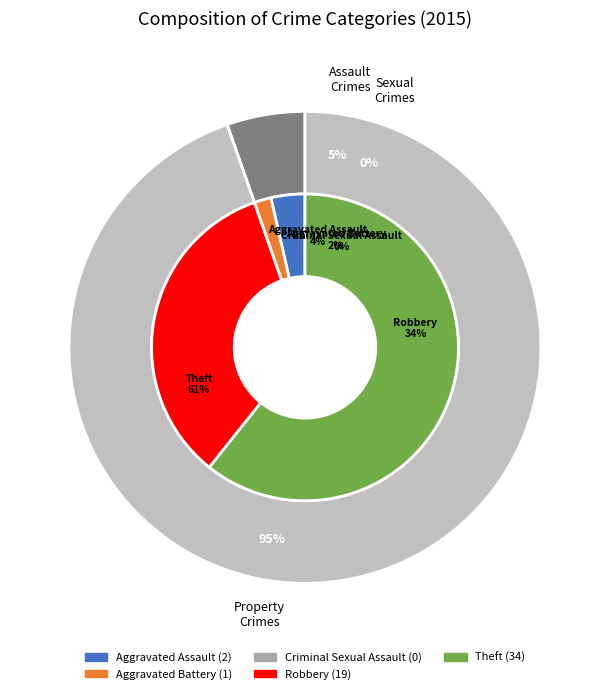

How much of the chart is everything except Aggravated Battery?

98.2%